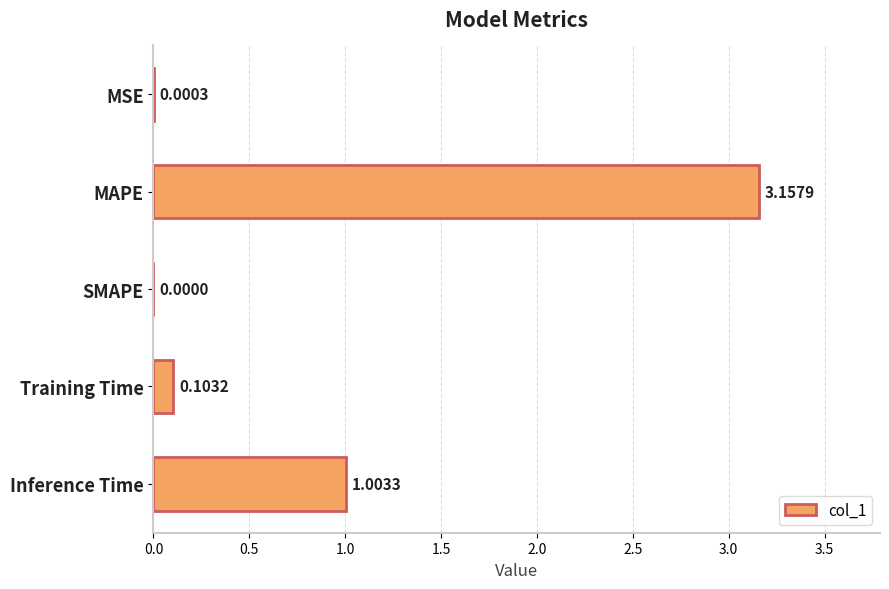

Between SMAPE and Inference Time, which is larger?

Inference Time